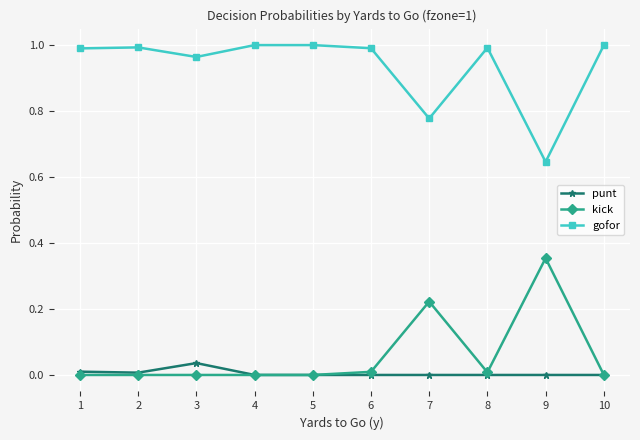

Which category has the lowest value in the gofor series?

9